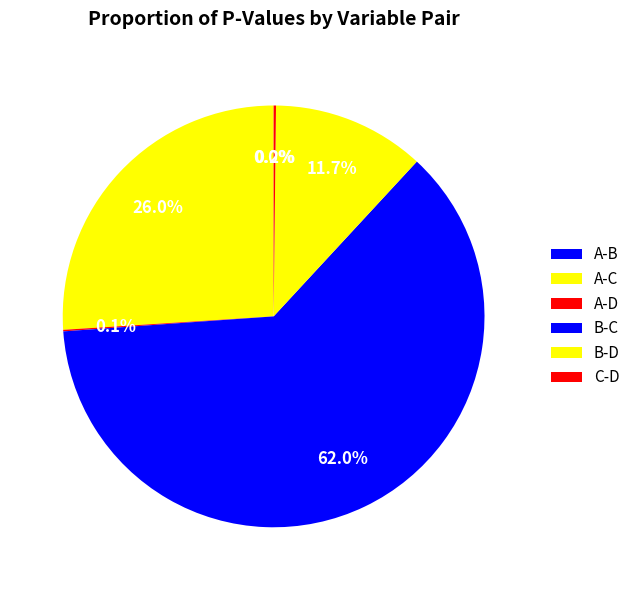

To the nearest percent, what percentage of the pie is A-C?

26%